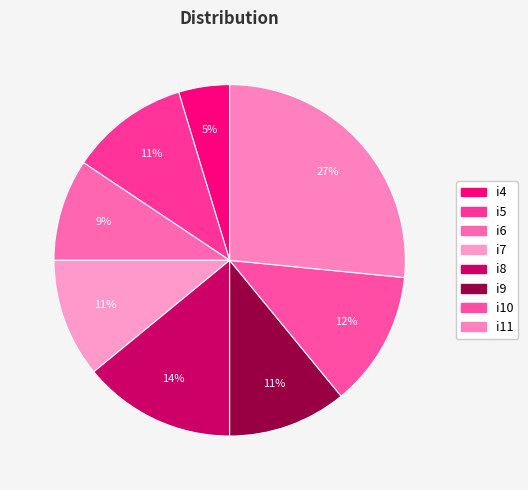

What percentage is the i7 slice, to the nearest percent?

11%